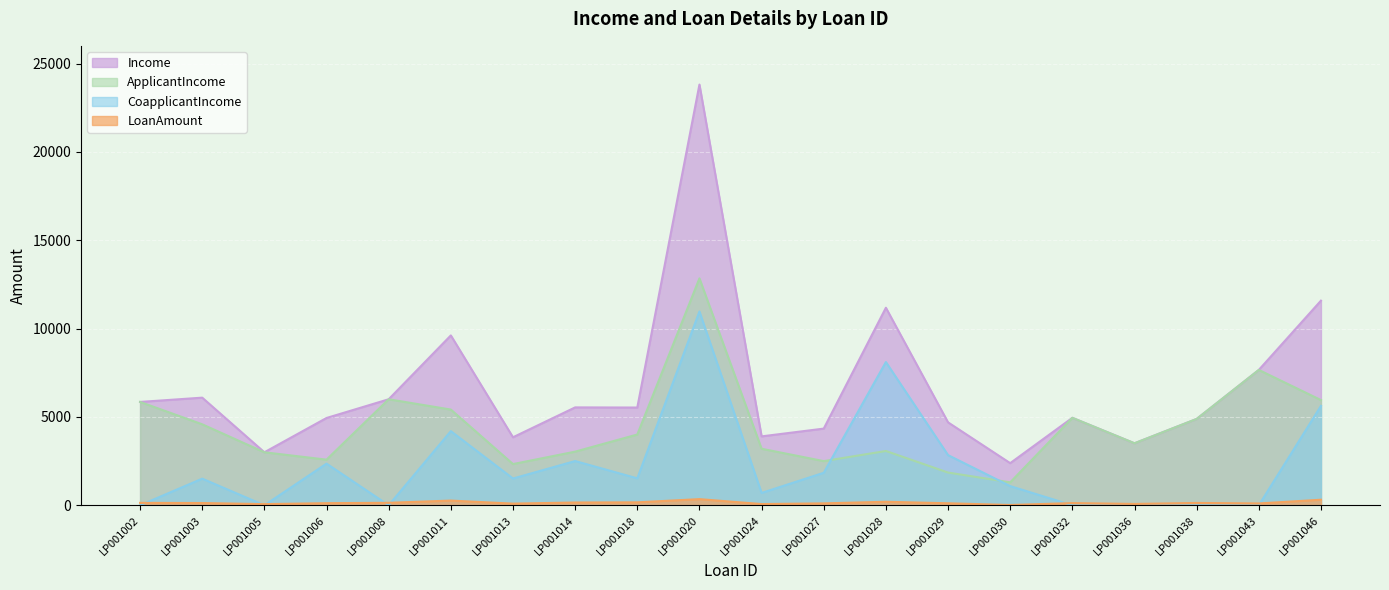

The CoapplicantIncome series shows 429 at LP001024. True or false?

False